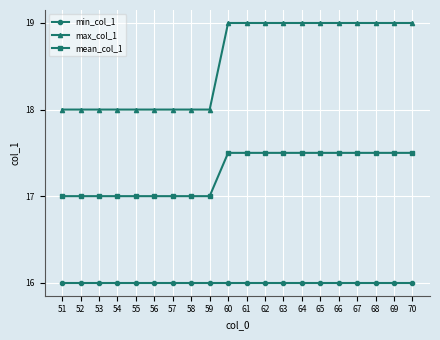

What is the smallest value displayed?

16.0